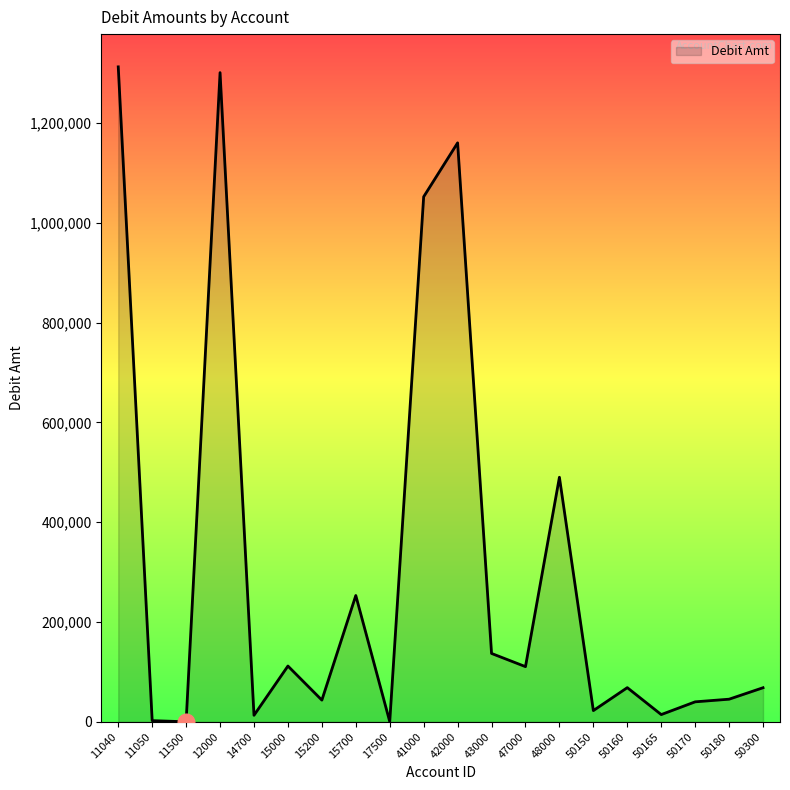

What is the difference between the values at 50160 and 15200?

24982.6